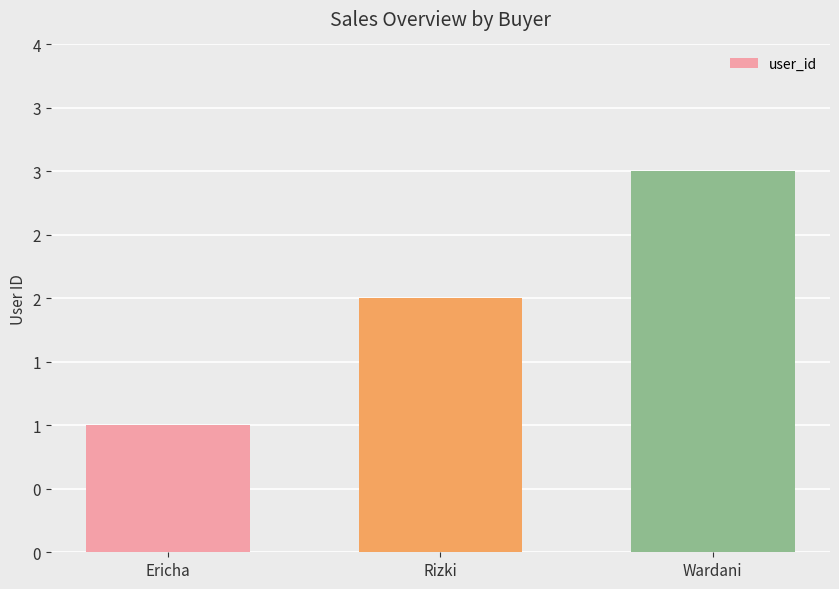

What is the change in value from Ericha to Wardani?

+2